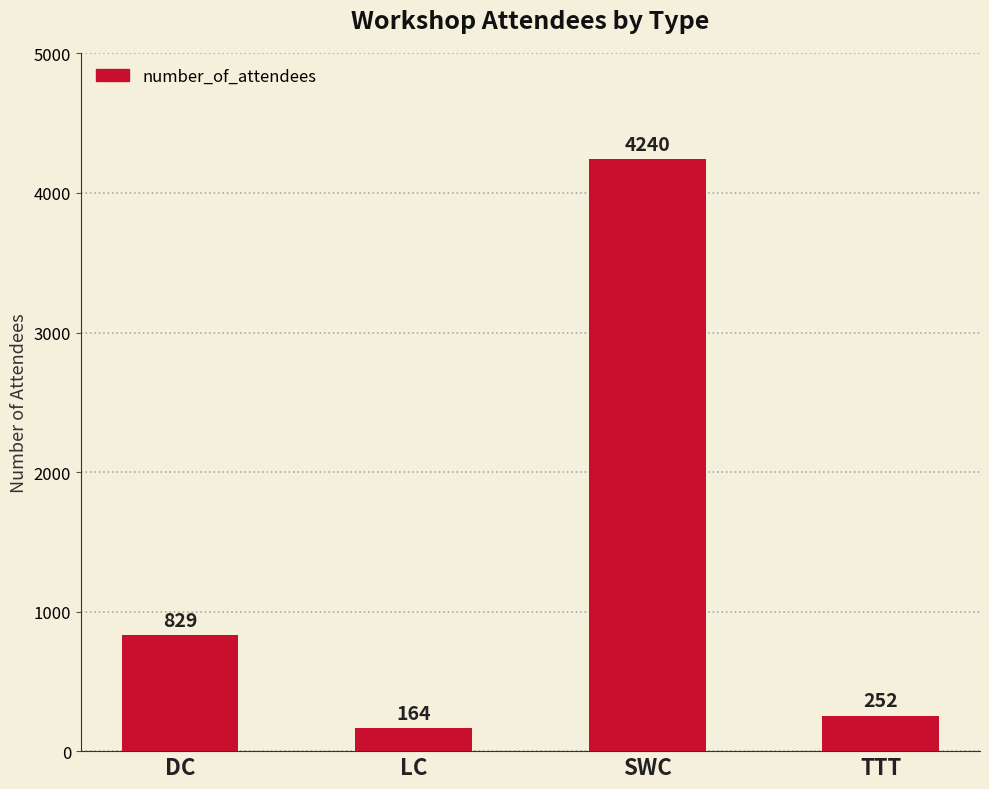

What position from the right is TTT?

1